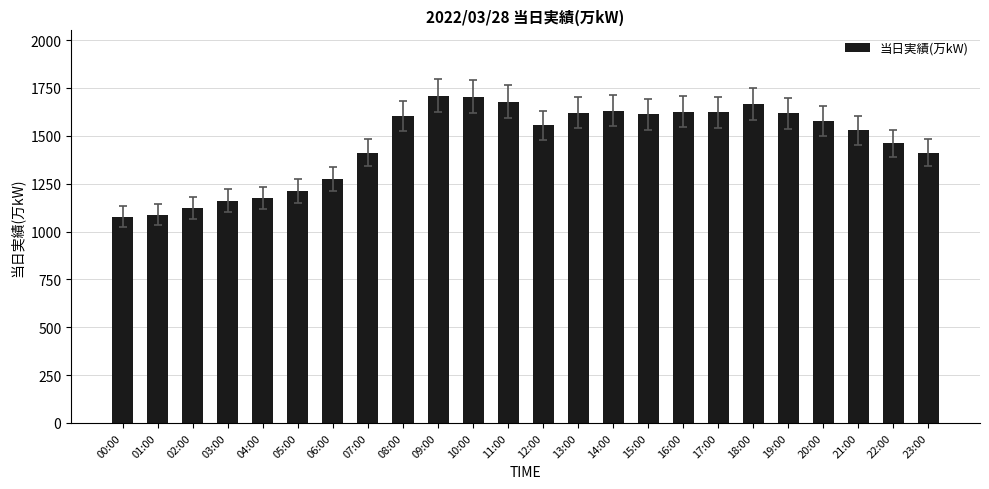

Is it true that the value at 13:00 is 2410?

False